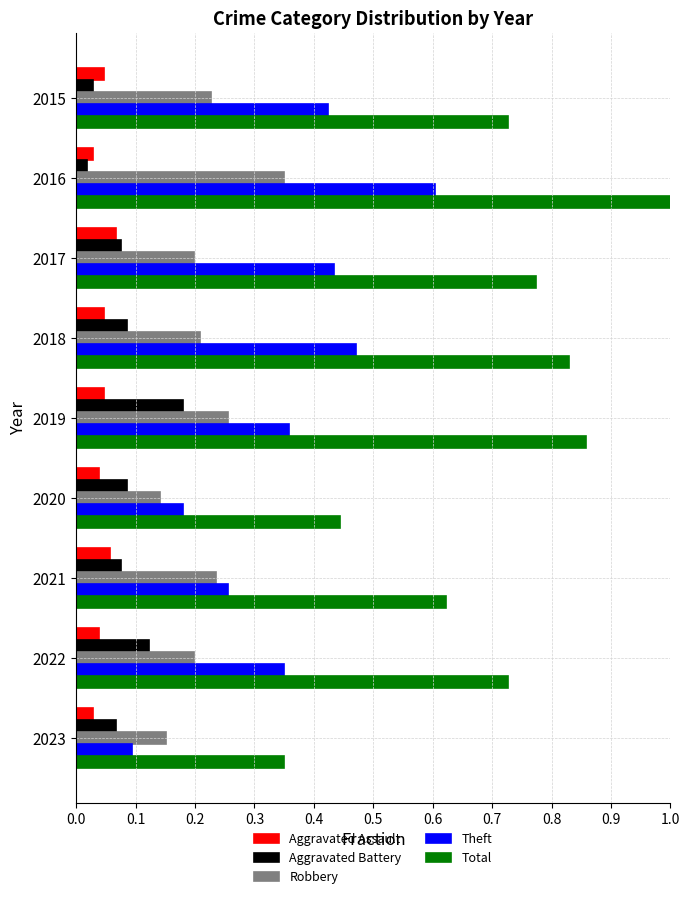

Which series has the largest total across all categories?

Total